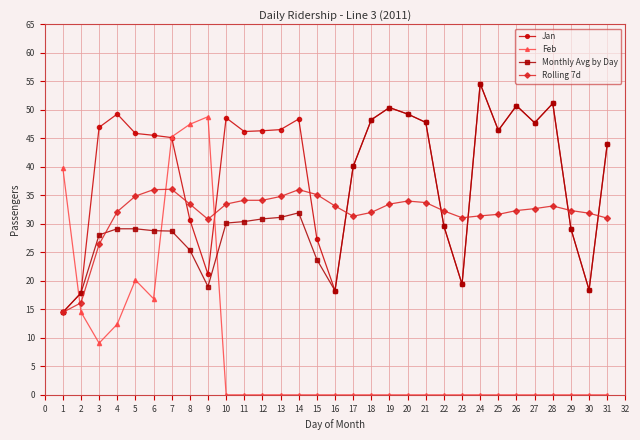

At which category does Jan reach its first local peak?

4